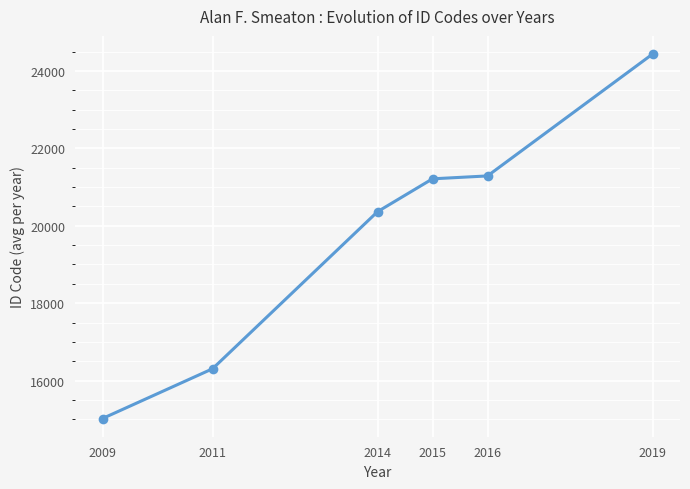

Between 2019 and 2014, which is larger?

2019